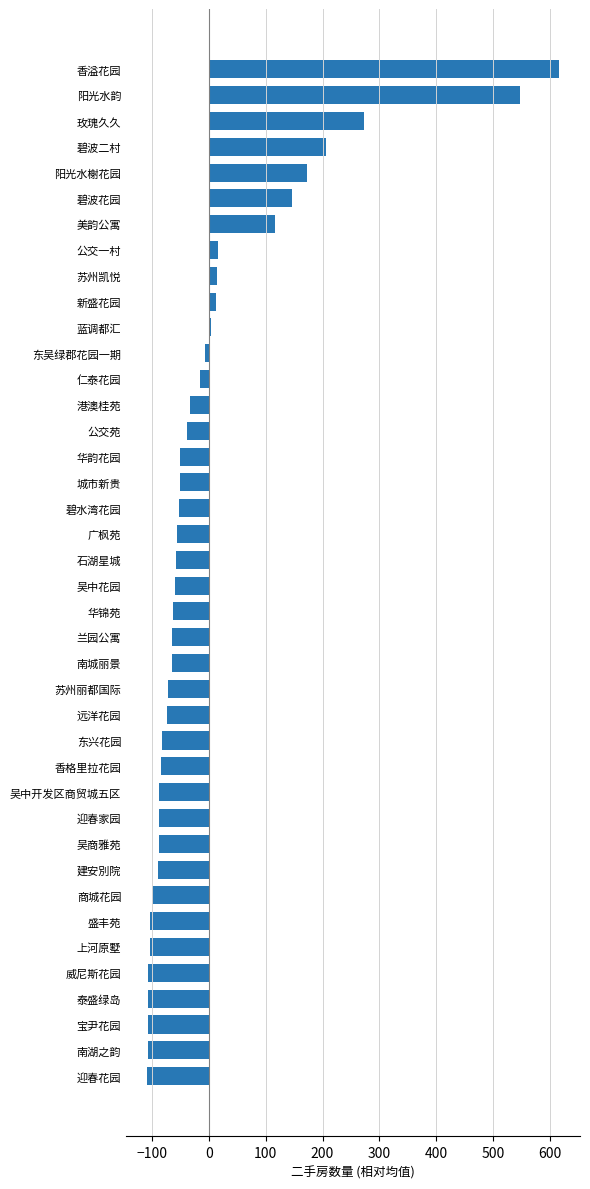

At which category does the chart reach its peak across all series?

香溢花园